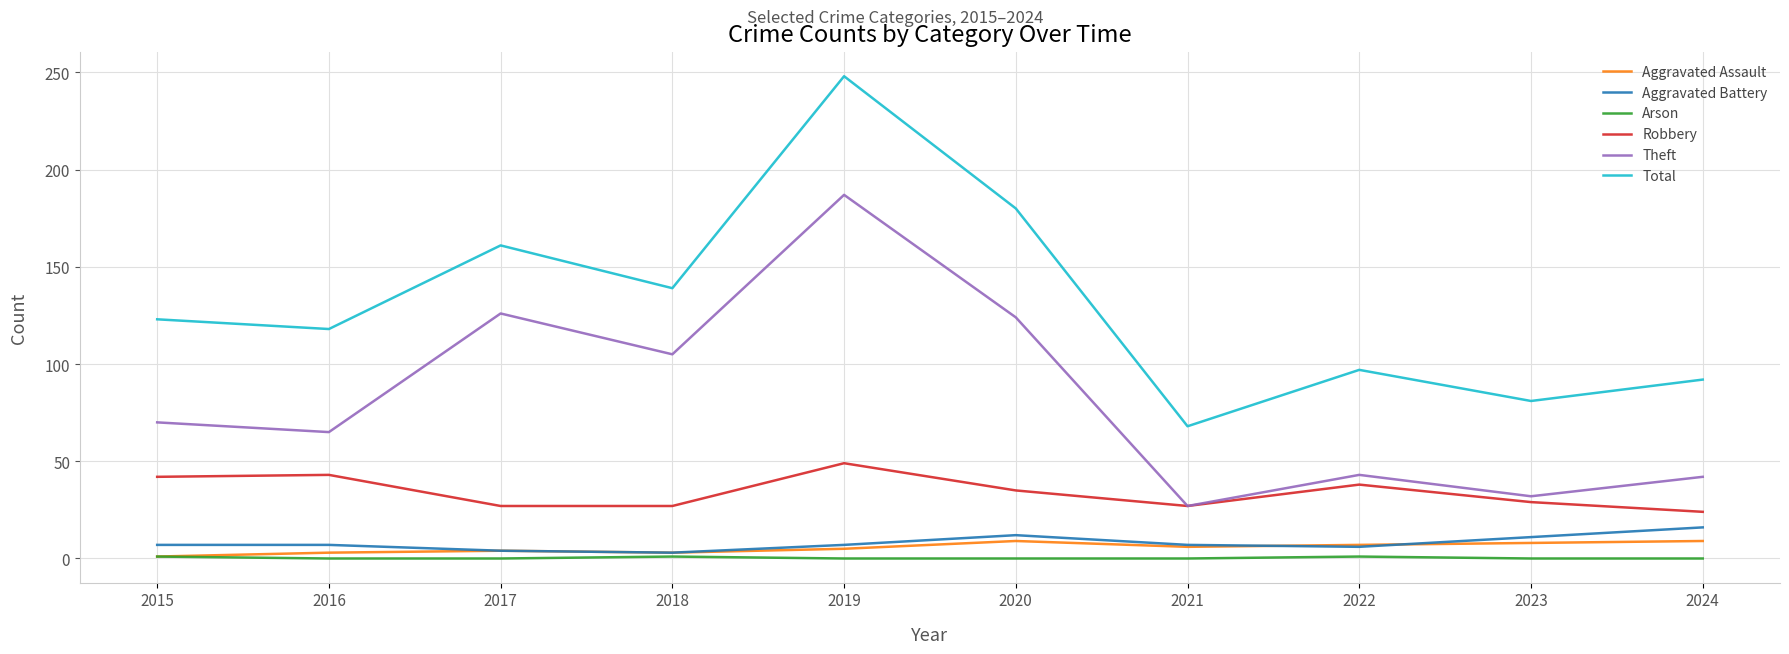

At which category does Theft reach its first local peak?

2017